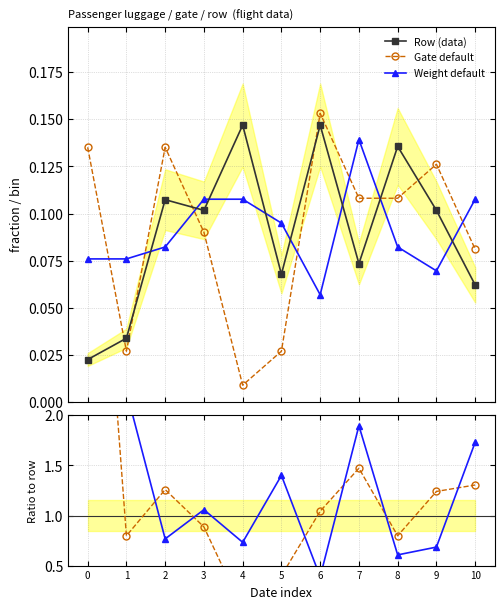

Where do Gate default and Row (data) first cross each other?

0 and 1